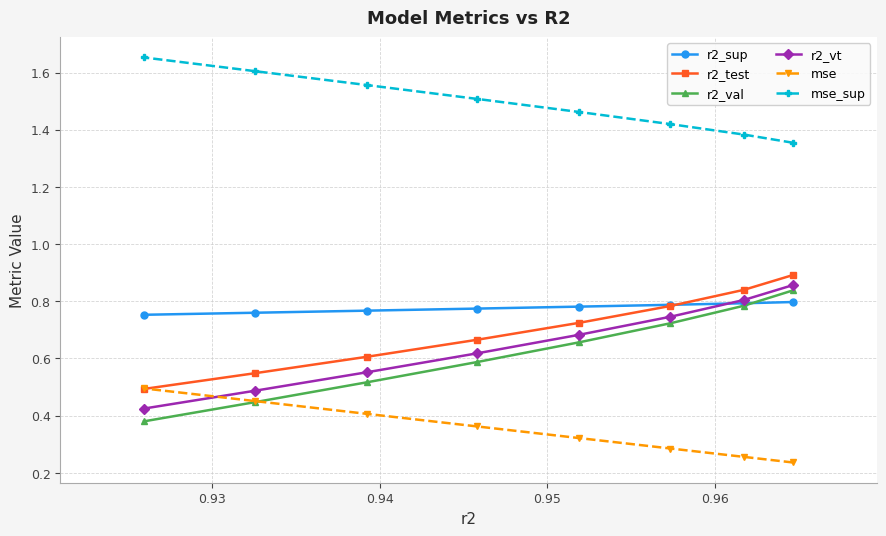

At how many categories does at least one series exceed 1?

8